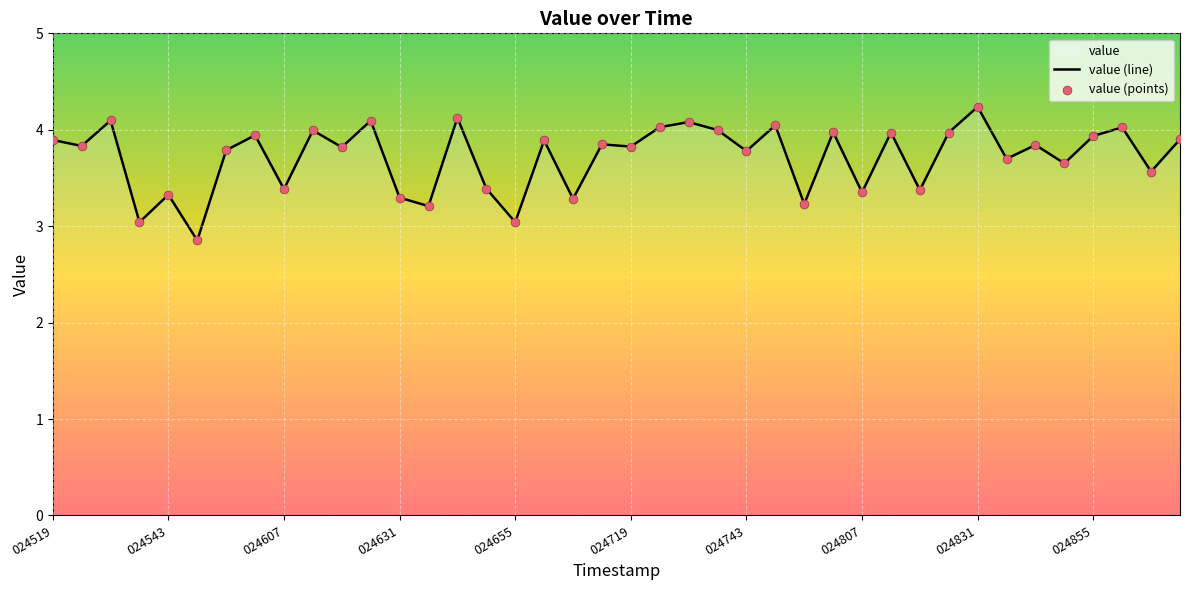

At how many categories does at least one series exceed 2?

40